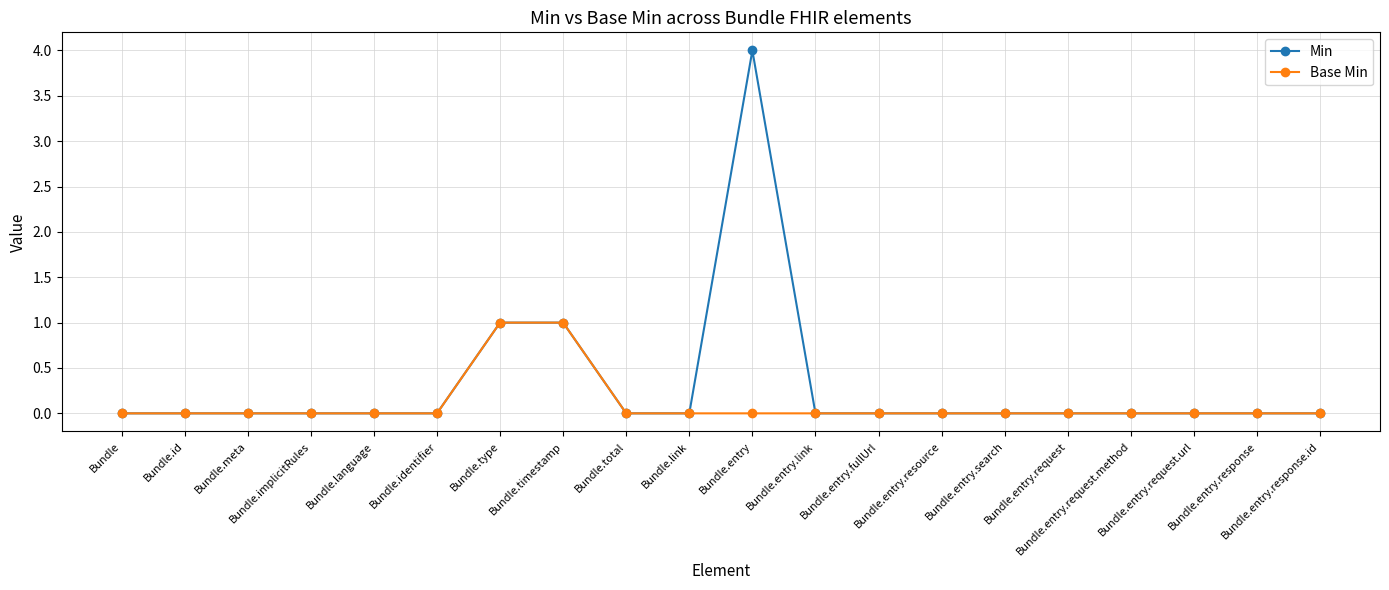

How many distinct data groups are displayed?

2